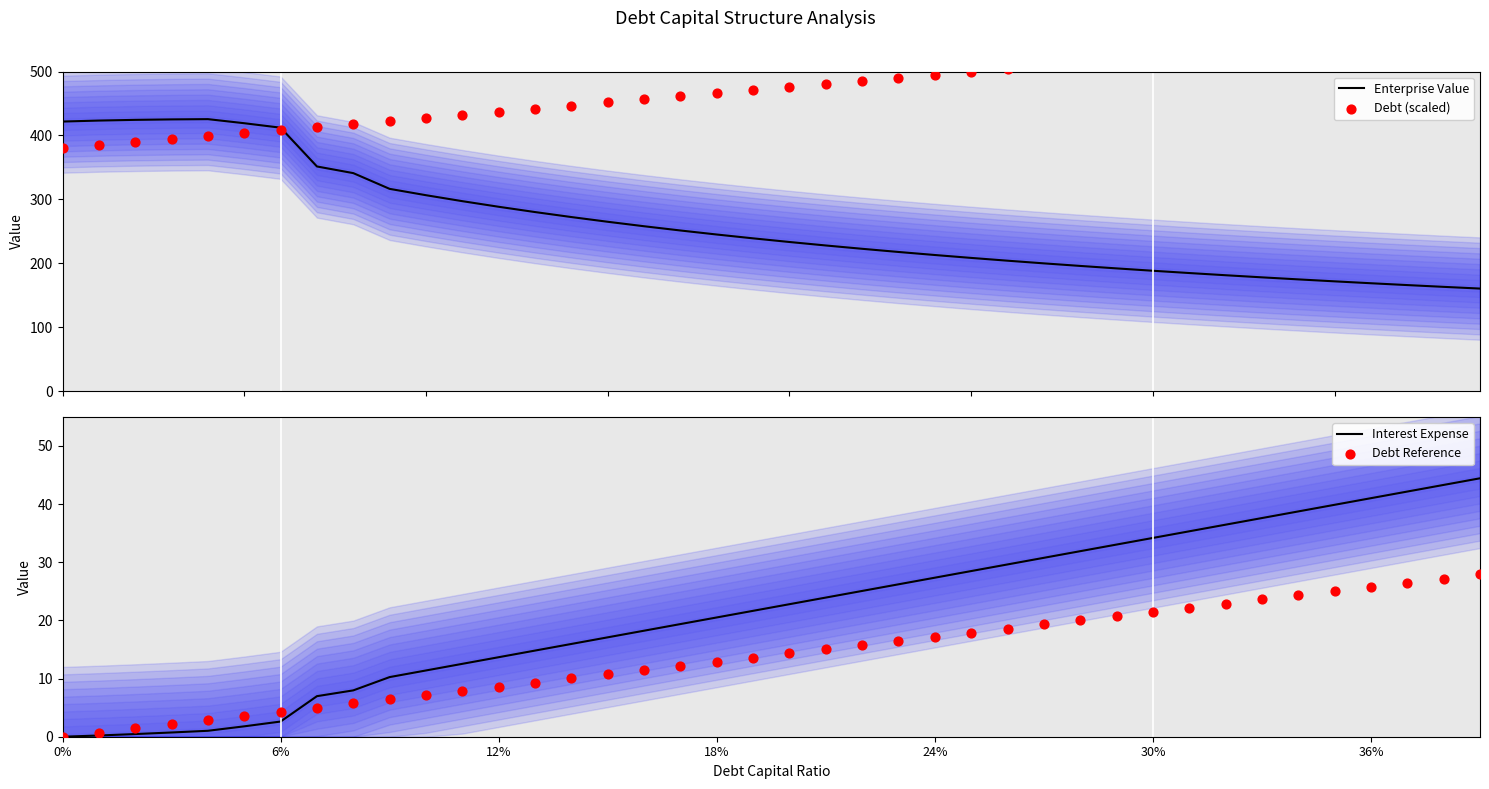

What is the lowest value of the Enterprise Value series?

160.6